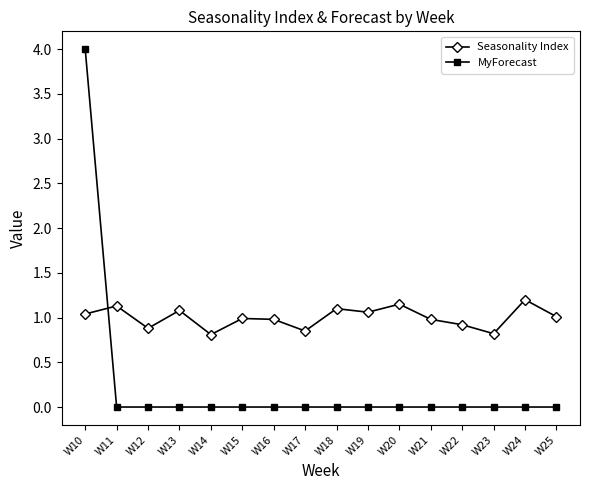

What is the difference between the highest and lowest values at W24?

1.2